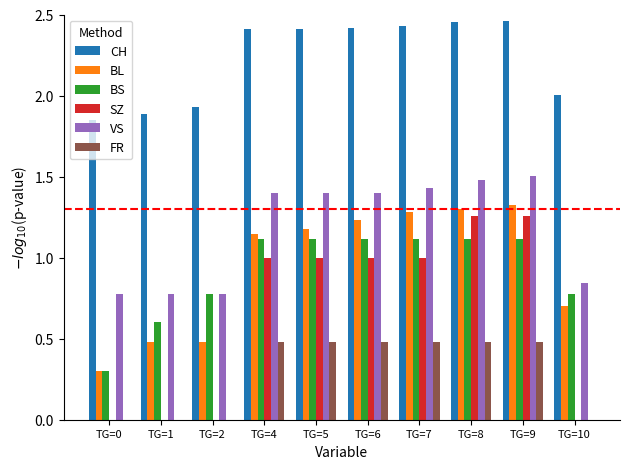

Is the value of BS at TG=2 greater than the value of SZ at TG=6?

No